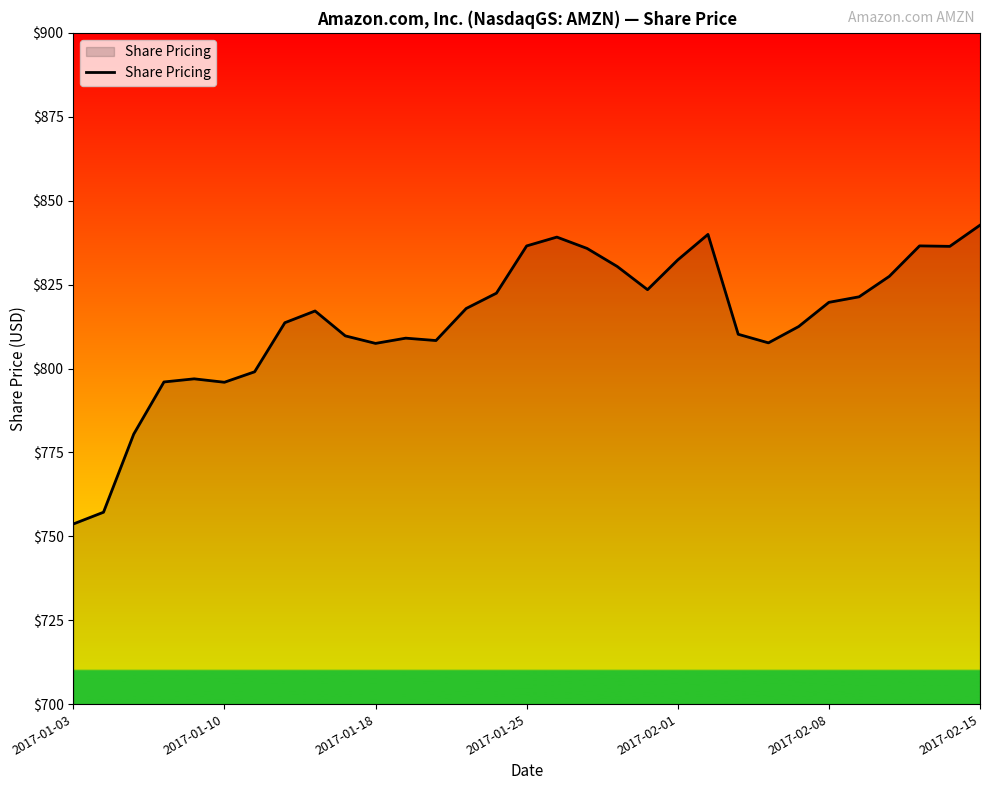

What is the average value?

814.1